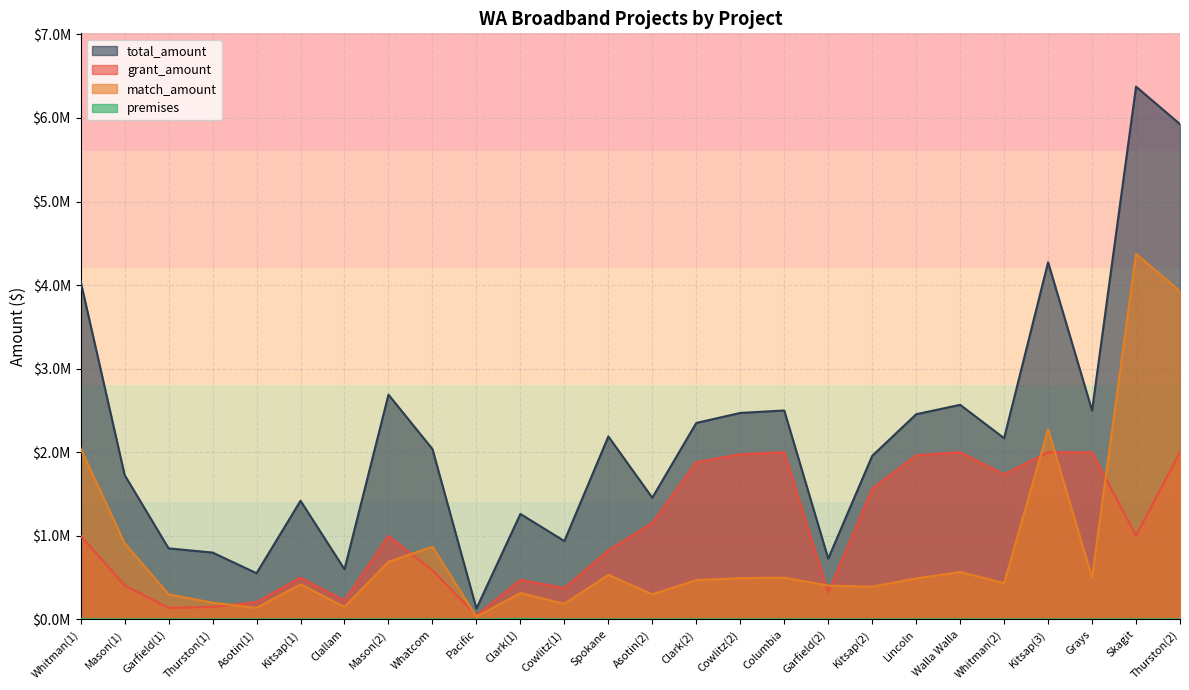

What is the value of the grant_amount point at the 26th from the left?

2000000